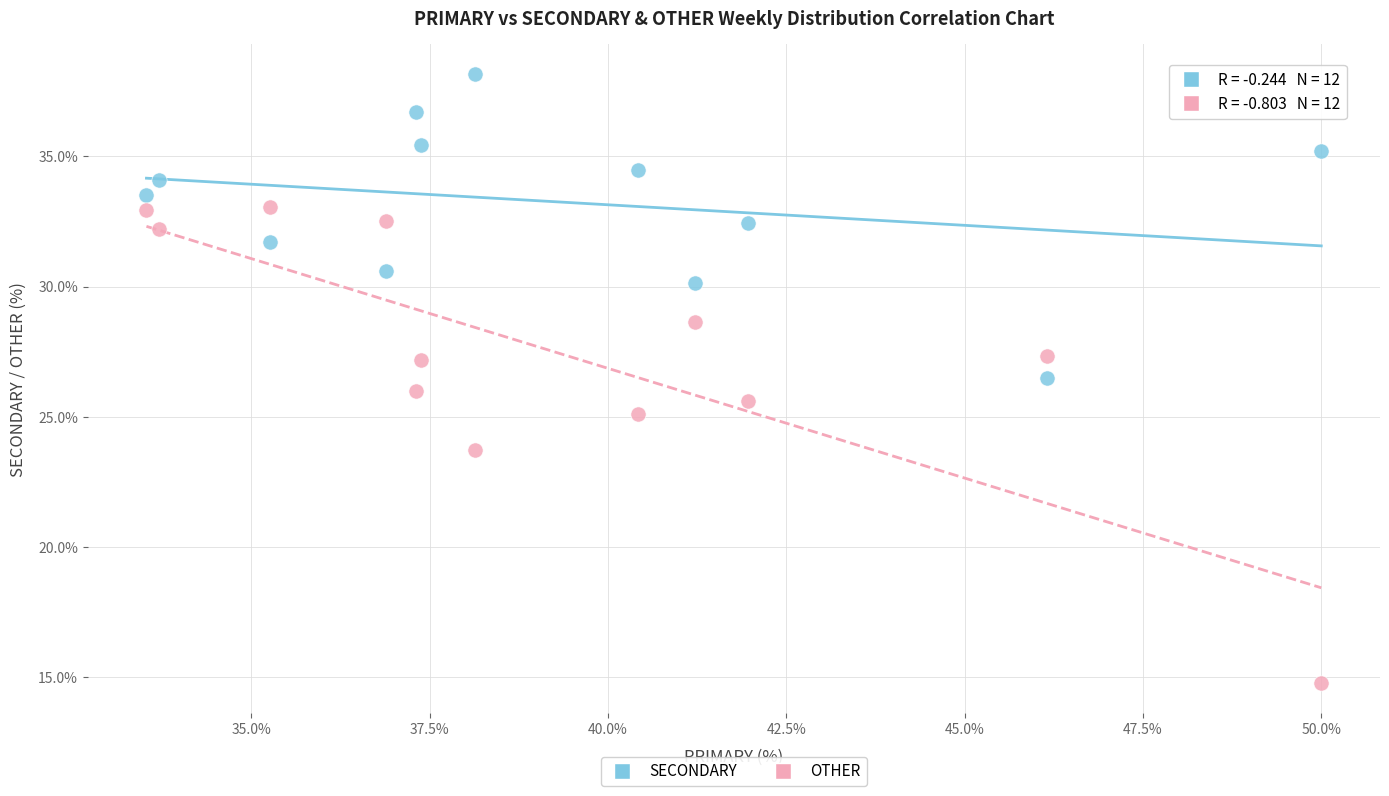

In the OTHER series, what Y value is closest to 23?

23.7